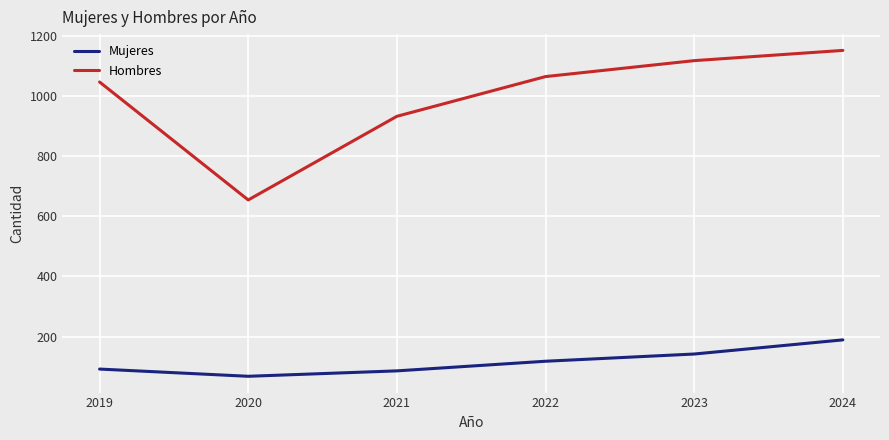

What is the difference between the second highest and minimum values in the Mujeres series?

74